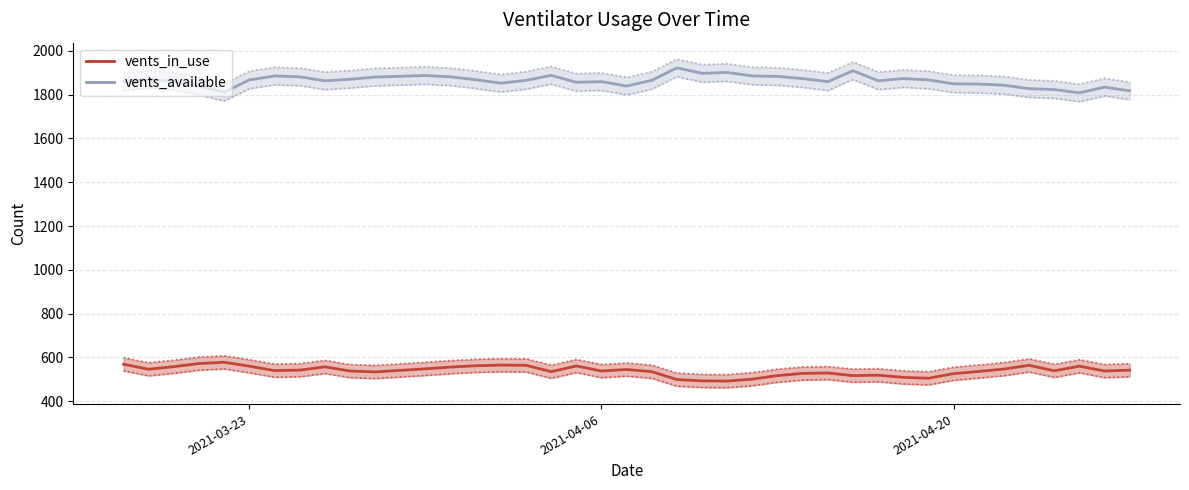

What are all the series names shown in the legend?

vents_in_use, vents_available